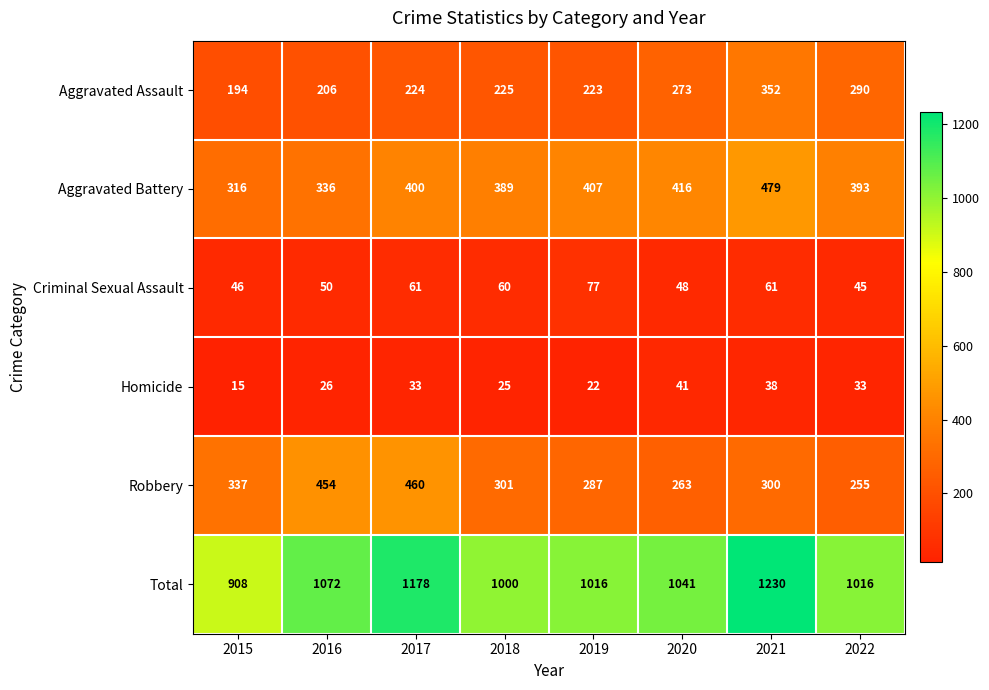

What is the average value of the Aggravated Assault series?

248